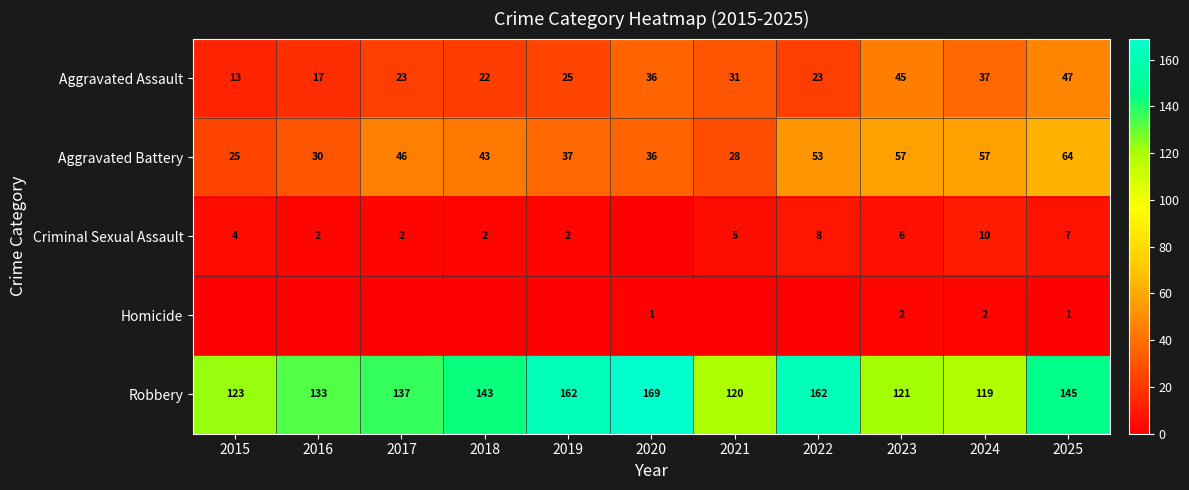

What is the total value across all series at 2023?

231